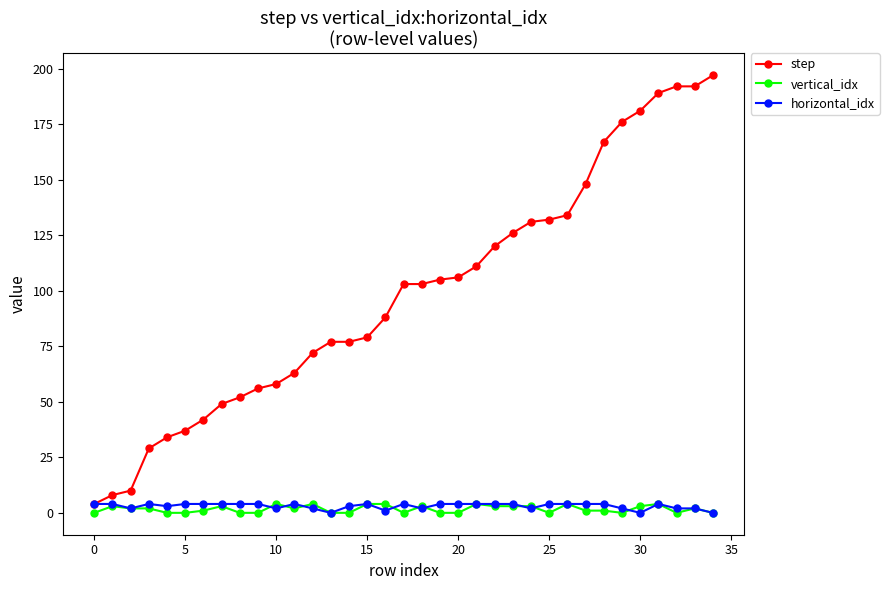

At how many categories does at least one series exceed 184?

4